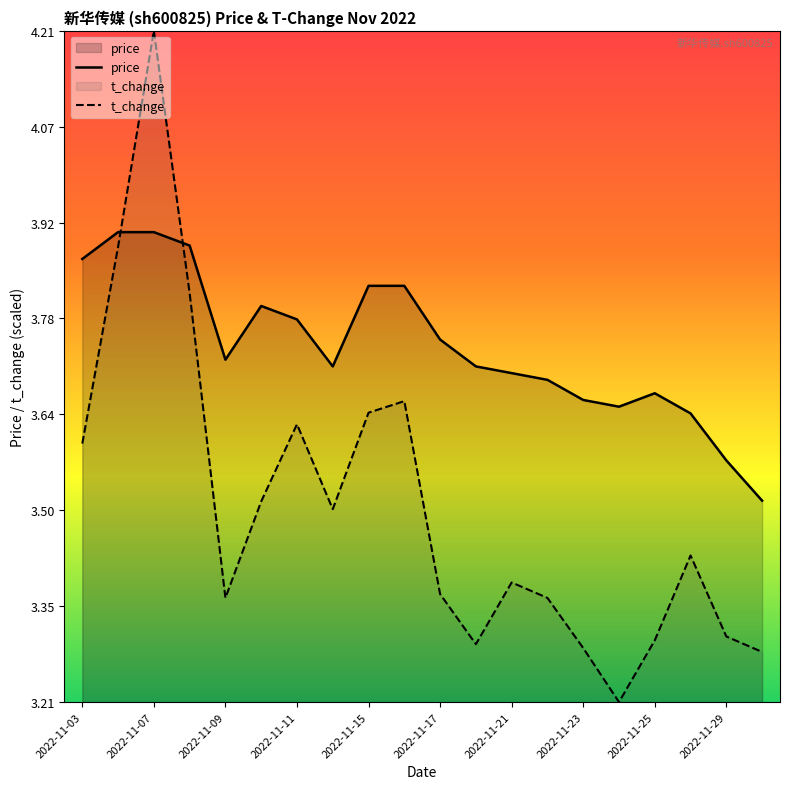

List the series in order of their overall mean, lowest first.

t_change, price